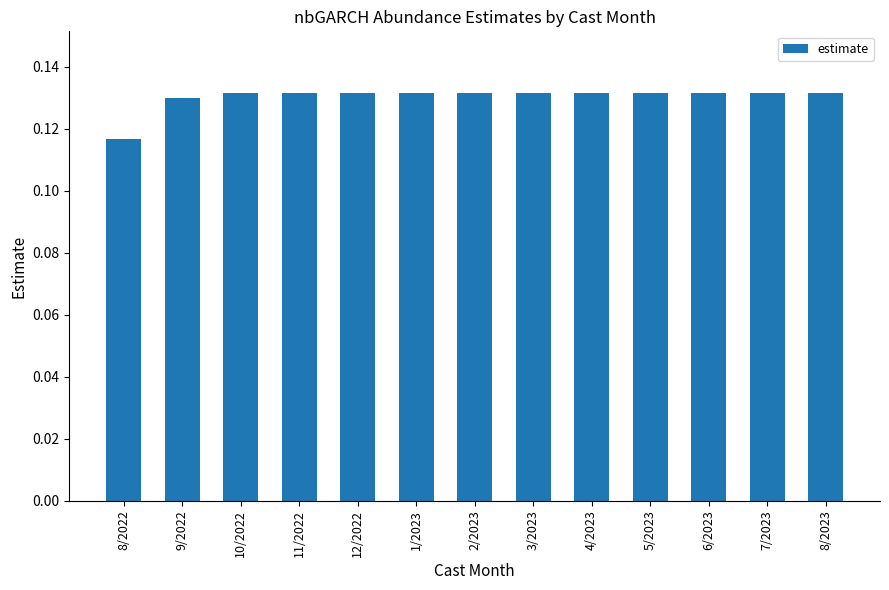

Is it true that the value at 11/2022 is 0.2?

False